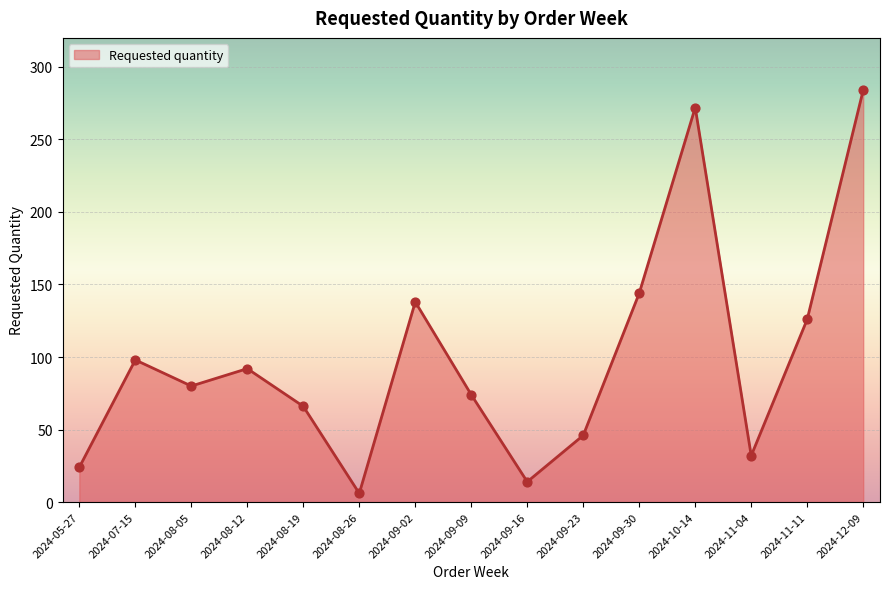

What is the change in value from 2024-08-26 to 2024-12-09?

+278